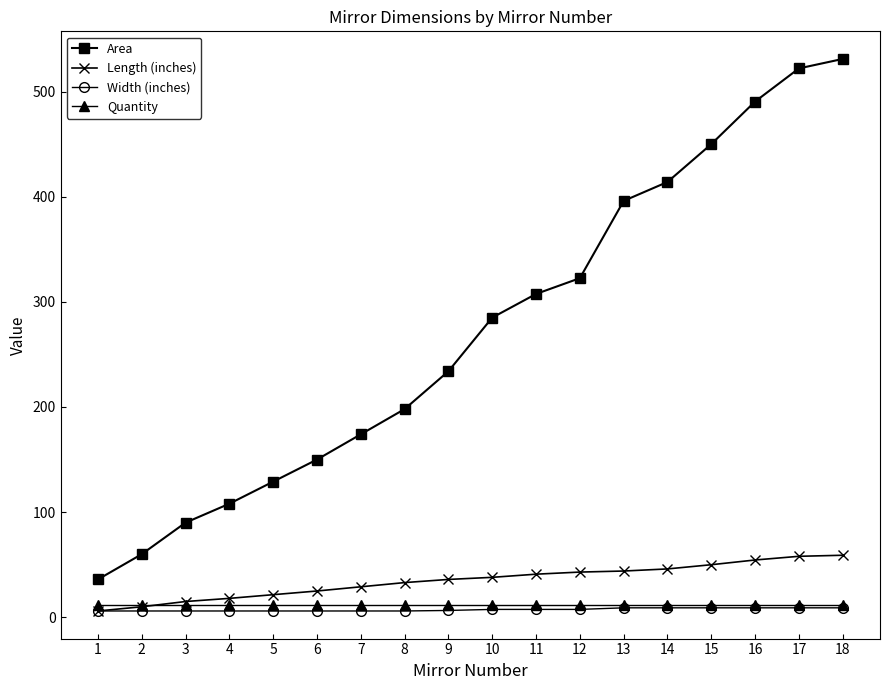

What is the lowest value of the Quantity series?

12.0